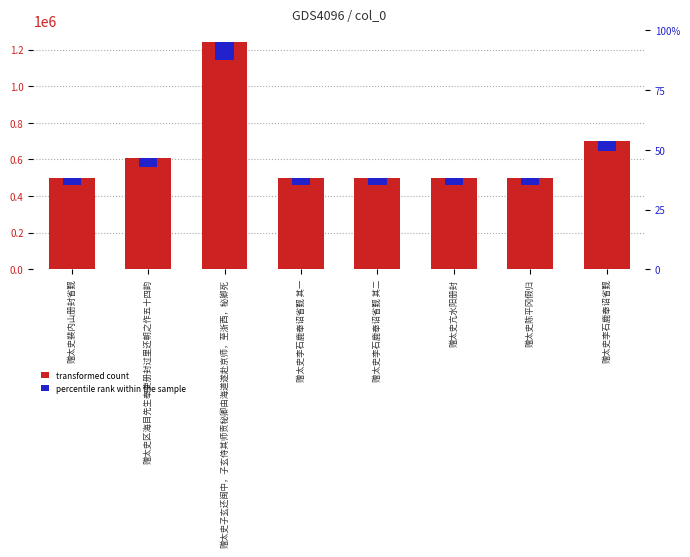

Rank the categories by percentile rank within the sample value from highest to lowest.

赠太史子玄还闽中，子玄侍其师贡秘卿由海道遂赴京师，至浙西，秘卿死, 赠太史李石鹿奉诏省觐, 赠太史区海目先生奉使册封过里还朝之作五十四韵, 赠太史陈平冈假归, 赠太史亢水阳册封, 赠太史李石鹿奉诏省觐 其二, 赠太史李石鹿奉诏省觐 其一, 赠太史裴内山册封省觐